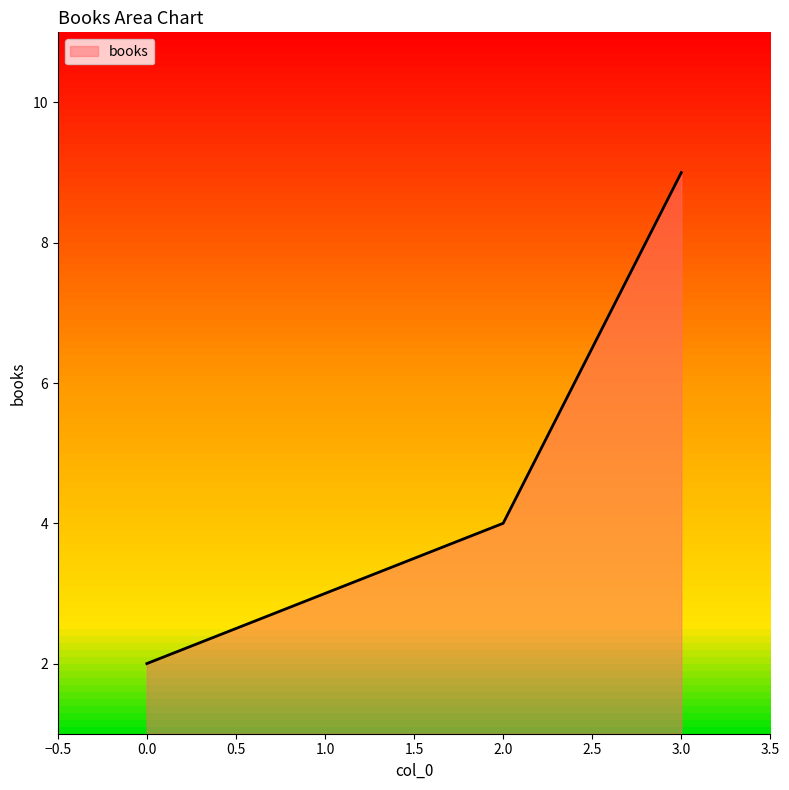

What is the difference between the maximum and second lowest values?

6